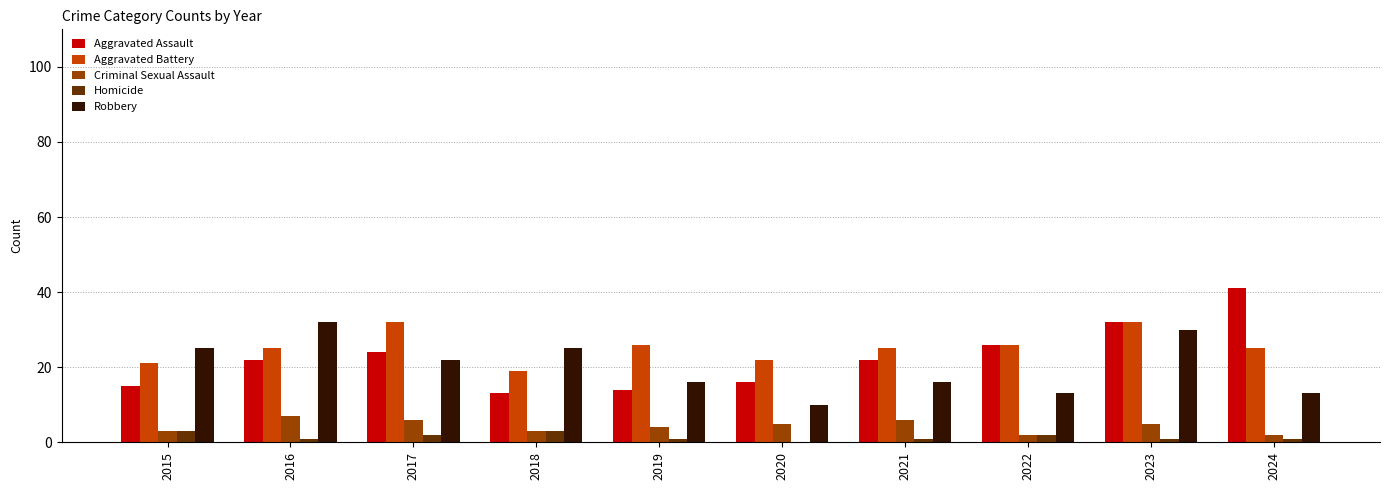

Where does the Robbery series first go above 22?

2015